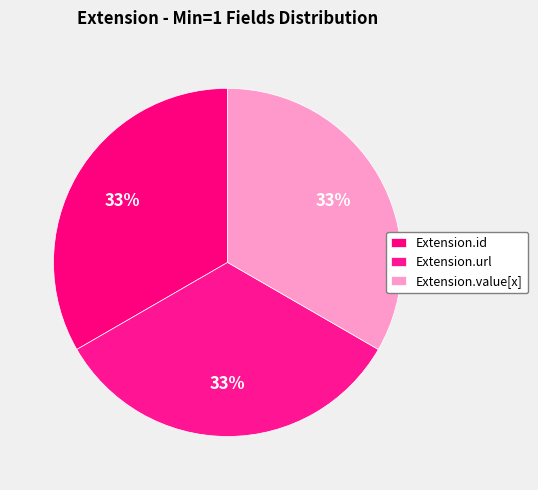

Is there a majority slice in this chart?

No